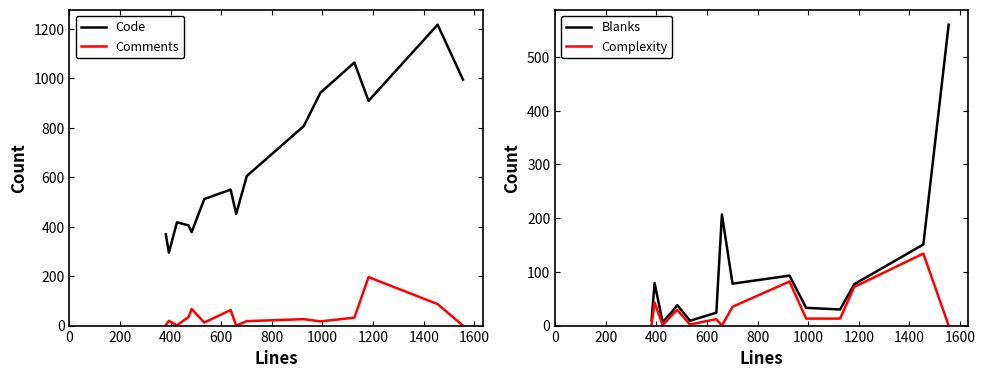

What is the difference between the second highest and second lowest values in the Blanks series?

198